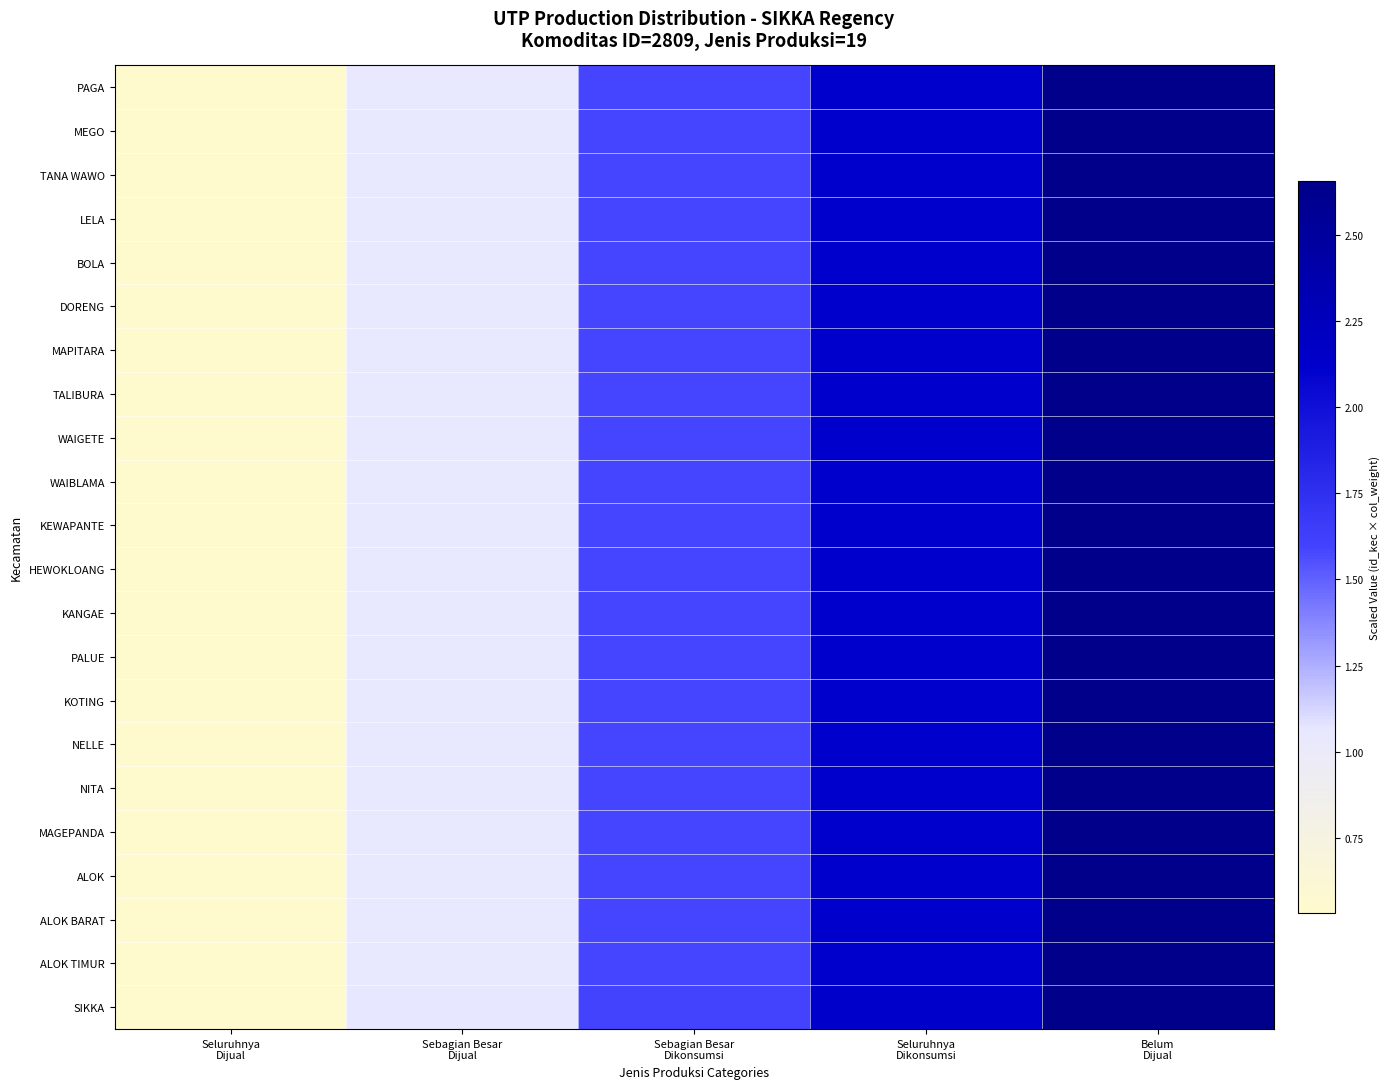

Reading left to right, what are all the values shown in this chart?

PAGA: Seluruhnya
Dijual=0.5	Sebagian Besar
Dijual=1.1	Sebagian Besar
Dikonsumsi=1.6	Seluruhnya
Dikonsumsi=2.1	Belum
Dijual=2.7
MEGO: Seluruhnya
Dijual=0.5	Sebagian Besar
Dijual=1.1	Sebagian Besar
Dikonsumsi=1.6	Seluruhnya
Dikonsumsi=2.1	Belum
Dijual=2.7
TANA WAWO: Seluruhnya
Dijual=0.5	Sebagian Besar
Dijual=1.1	Sebagian Besar
Dikonsumsi=1.6	Seluruhnya
Dikonsumsi=2.1	Belum
Dijual=2.7
LELA: Seluruhnya
Dijual=0.5	Sebagian Besar
Dijual=1.1	Sebagian Besar
Dikonsumsi=1.6	Seluruhnya
Dikonsumsi=2.1	Belum
Dijual=2.7
BOLA: Seluruhnya
Dijual=0.5	Sebagian Besar
Dijual=1.1	Sebagian Besar
Dikonsumsi=1.6	Seluruhnya
Dikonsumsi=2.1	Belum
Dijual=2.7
DORENG: Seluruhnya
Dijual=0.5	Sebagian Besar
Dijual=1.1	Sebagian Besar
Dikonsumsi=1.6	Seluruhnya
Dikonsumsi=2.1	Belum
Dijual=2.7
MAPITARA: Seluruhnya
Dijual=0.5	Sebagian Besar
Dijual=1.1	Sebagian Besar
Dikonsumsi=1.6	Seluruhnya
Dikonsumsi=2.1	Belum
Dijual=2.7
TALIBURA: Seluruhnya
Dijual=0.5	Sebagian Besar
Dijual=1.1	Sebagian Besar
Dikonsumsi=1.6	Seluruhnya
Dikonsumsi=2.1	Belum
Dijual=2.7
WAIGETE: Seluruhnya
Dijual=0.5	Sebagian Besar
Dijual=1.1	Sebagian Besar
Dikonsumsi=1.6	Seluruhnya
Dikonsumsi=2.1	Belum
Dijual=2.7
WAIBLAMA: Seluruhnya
Dijual=0.5	Sebagian Besar
Dijual=1.1	Sebagian Besar
Dikonsumsi=1.6	Seluruhnya
Dikonsumsi=2.1	Belum
Dijual=2.7
KEWAPANTE: Seluruhnya
Dijual=0.5	Sebagian Besar
Dijual=1.1	Sebagian Besar
Dikonsumsi=1.6	Seluruhnya
Dikonsumsi=2.1	Belum
Dijual=2.7
HEWOKLOANG: Seluruhnya
Dijual=0.5	Sebagian Besar
Dijual=1.1	Sebagian Besar
Dikonsumsi=1.6	Seluruhnya
Dikonsumsi=2.1	Belum
Dijual=2.7
KANGAE: Seluruhnya
Dijual=0.5	Sebagian Besar
Dijual=1.1	Sebagian Besar
Dikonsumsi=1.6	Seluruhnya
Dikonsumsi=2.1	Belum
Dijual=2.7
PALUE: Seluruhnya
Dijual=0.5	Sebagian Besar
Dijual=1.1	Sebagian Besar
Dikonsumsi=1.6	Seluruhnya
Dikonsumsi=2.1	Belum
Dijual=2.7
KOTING: Seluruhnya
Dijual=0.5	Sebagian Besar
Dijual=1.1	Sebagian Besar
Dikonsumsi=1.6	Seluruhnya
Dikonsumsi=2.1	Belum
Dijual=2.7
NELLE: Seluruhnya
Dijual=0.5	Sebagian Besar
Dijual=1.1	Sebagian Besar
Dikonsumsi=1.6	Seluruhnya
Dikonsumsi=2.1	Belum
Dijual=2.7
NITA: Seluruhnya
Dijual=0.5	Sebagian Besar
Dijual=1.1	Sebagian Besar
Dikonsumsi=1.6	Seluruhnya
Dikonsumsi=2.1	Belum
Dijual=2.7
MAGEPANDA: Seluruhnya
Dijual=0.5	Sebagian Besar
Dijual=1.1	Sebagian Besar
Dikonsumsi=1.6	Seluruhnya
Dikonsumsi=2.1	Belum
Dijual=2.7
ALOK: Seluruhnya
Dijual=0.5	Sebagian Besar
Dijual=1.1	Sebagian Besar
Dikonsumsi=1.6	Seluruhnya
Dikonsumsi=2.1	Belum
Dijual=2.7
ALOK BARAT: Seluruhnya
Dijual=0.5	Sebagian Besar
Dijual=1.1	Sebagian Besar
Dikonsumsi=1.6	Seluruhnya
Dikonsumsi=2.1	Belum
Dijual=2.7
ALOK TIMUR: Seluruhnya
Dijual=0.5	Sebagian Besar
Dijual=1.1	Sebagian Besar
Dikonsumsi=1.6	Seluruhnya
Dikonsumsi=2.1	Belum
Dijual=2.7
SIKKA: Seluruhnya
Dijual=0.5	Sebagian Besar
Dijual=1.1	Sebagian Besar
Dikonsumsi=1.6	Seluruhnya
Dikonsumsi=2.1	Belum
Dijual=2.7